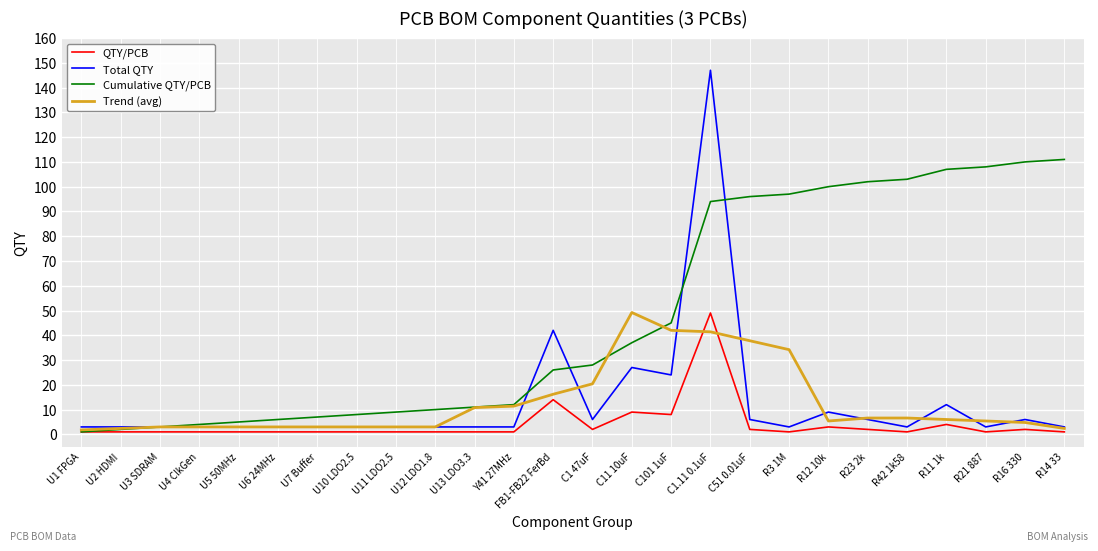

At C11 10uF, list the series in order from largest to smallest.

Trend (avg), Cumulative QTY/PCB, Total QTY, QTY/PCB